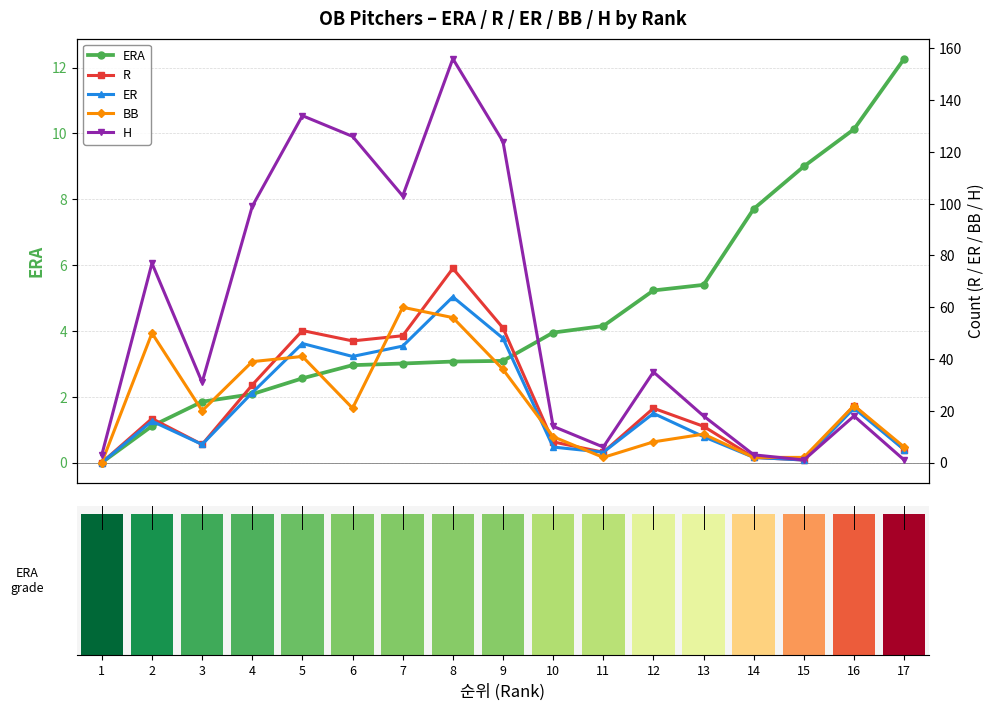

Is it true that BB equals 11.0 at 13?

True